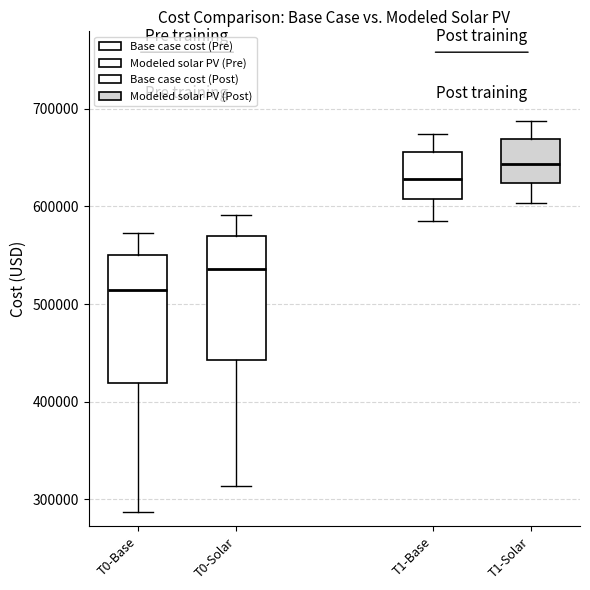

Reading left to right, transcribe this box plot: for each box, give where its median line is, the range the box spans, and where its two whiskers end, as read against the y-axis. The values are not printed on the chart, so give them approximately, as read against the axis.

T0-Base: median 510000, box 420000 to 550000, whiskers 290000 to 570000
T0-Solar: median 540000, box 440000 to 570000, whiskers 310000 to 590000
T1-Base: median 630000, box 610000 to 660000, whiskers 590000 to 670000
T1-Solar: median 640000, box 620000 to 670000, whiskers 600000 to 690000